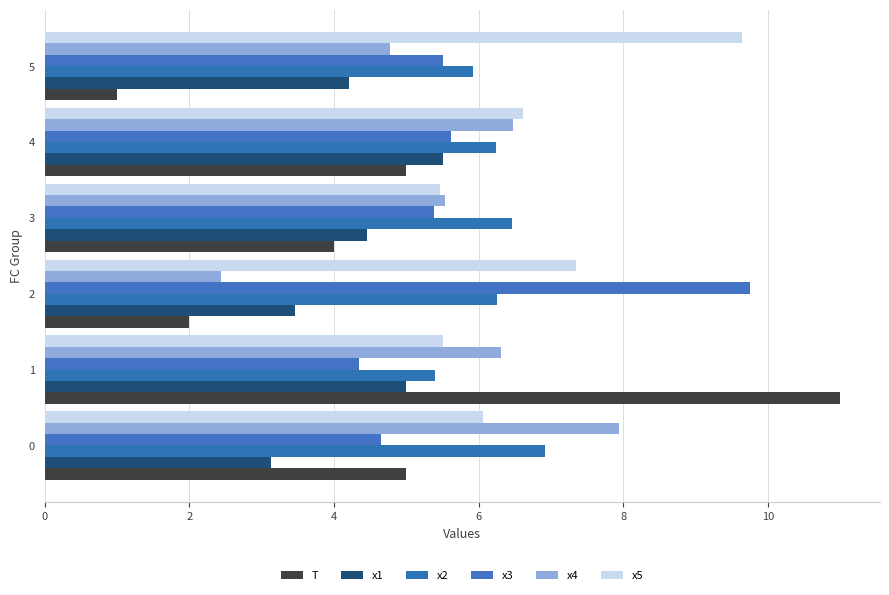

What is the difference between the highest and lowest values at 0?

4.8